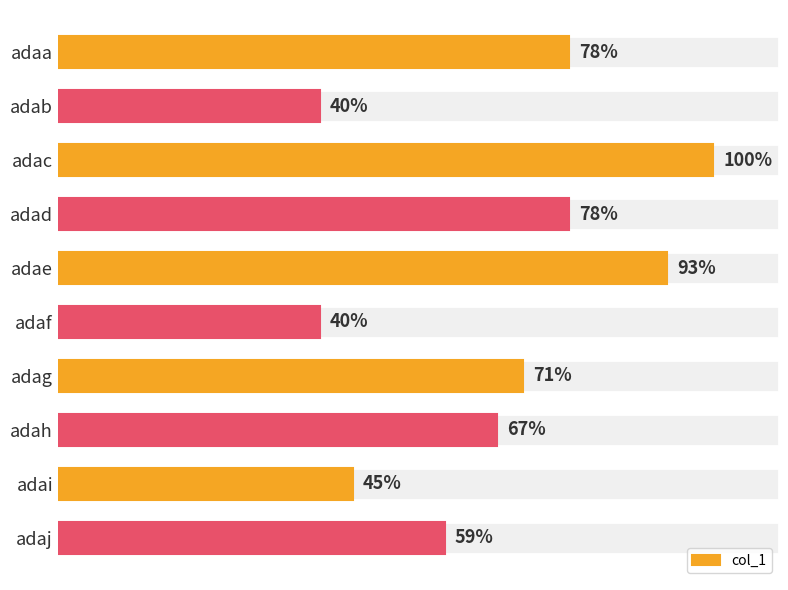

Which has a higher value, adaa or adaf?

adaa